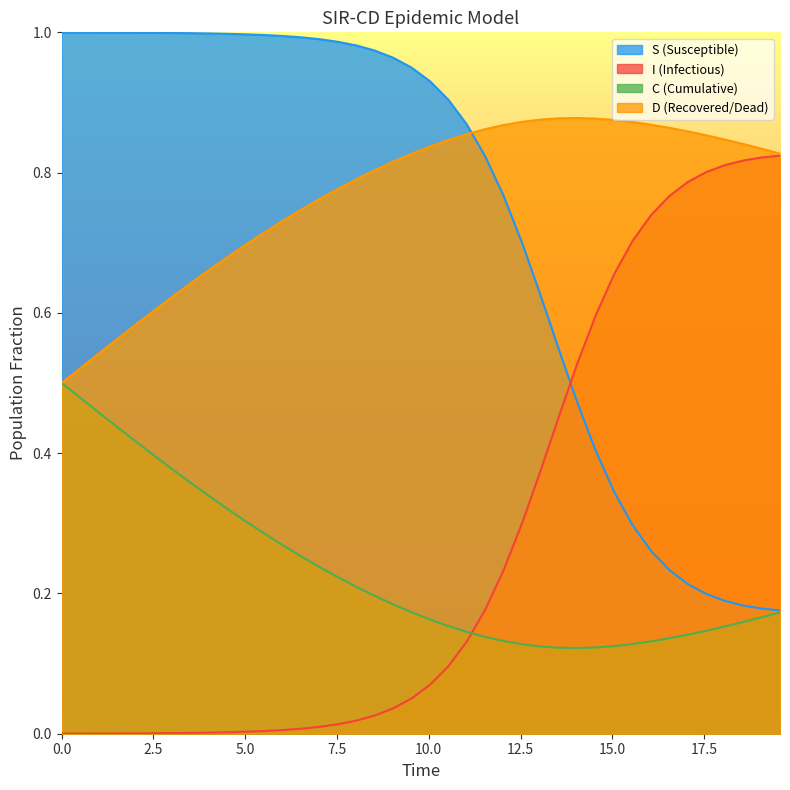

Which series has the largest total across all categories?

D (Recovered/Dead)